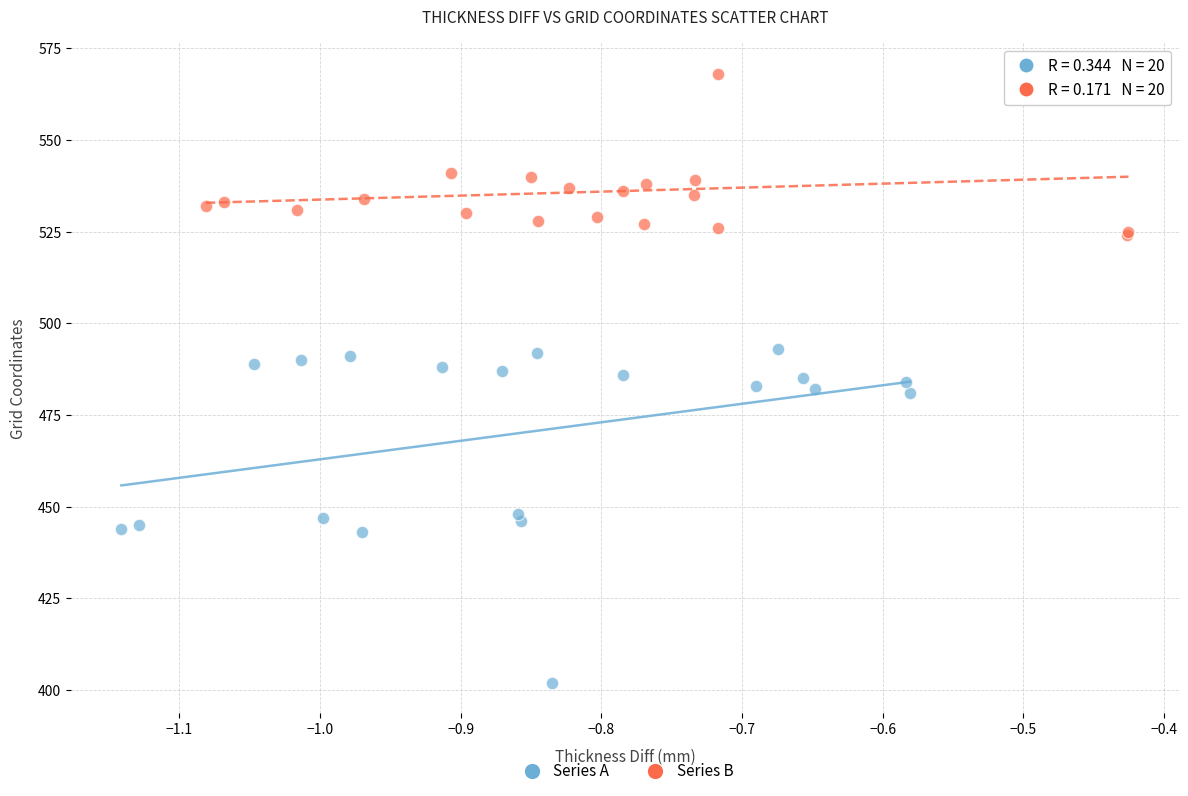

Which series has the largest Y range (max minus min)?

Series A